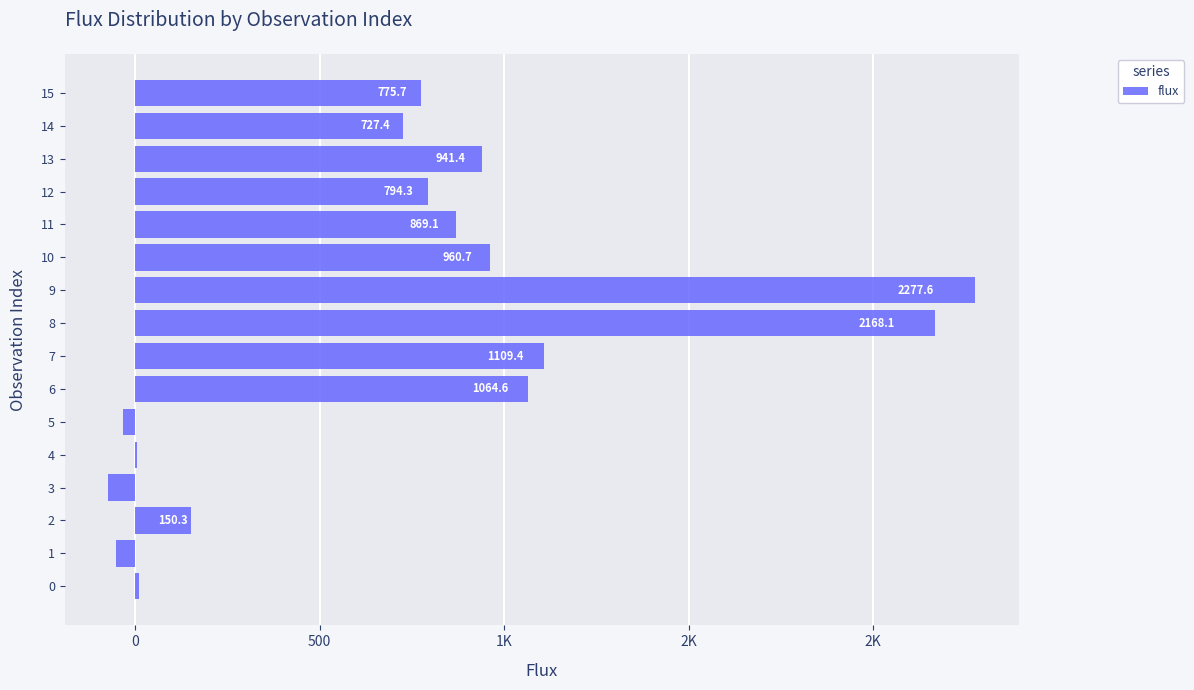

What is the sum of all values?

11697.5